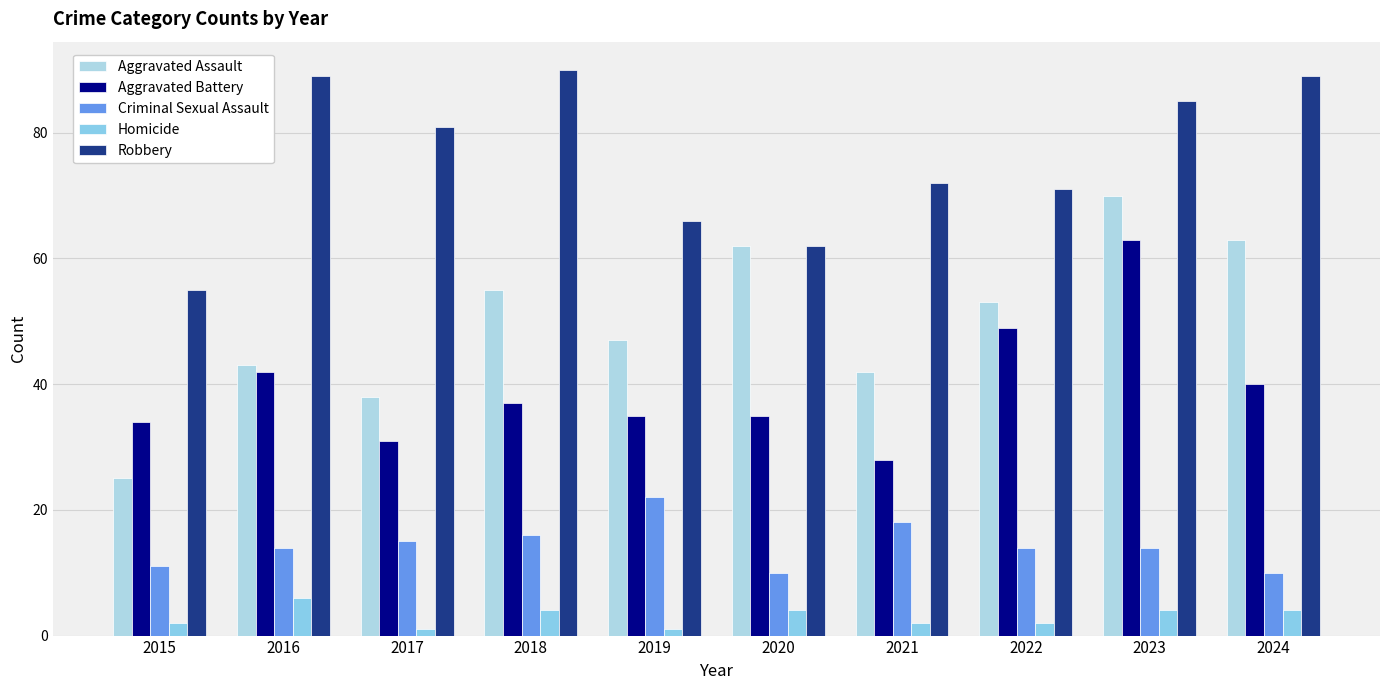

How many series are shown in this chart?

5